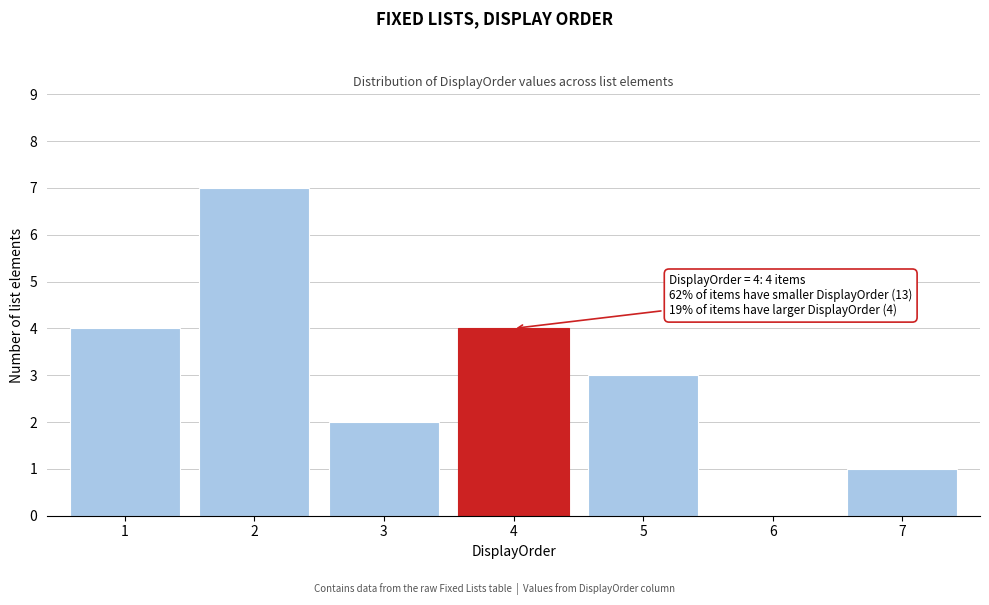

Reading left to right, list all the values displayed in this chart.

1=4	2=7	3=2	4=4	5=3	6=0	7=1